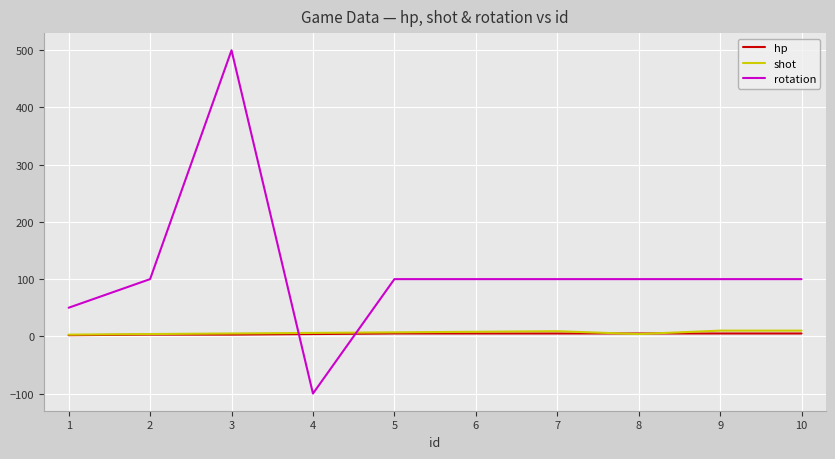

Count the number of data series in this chart.

3